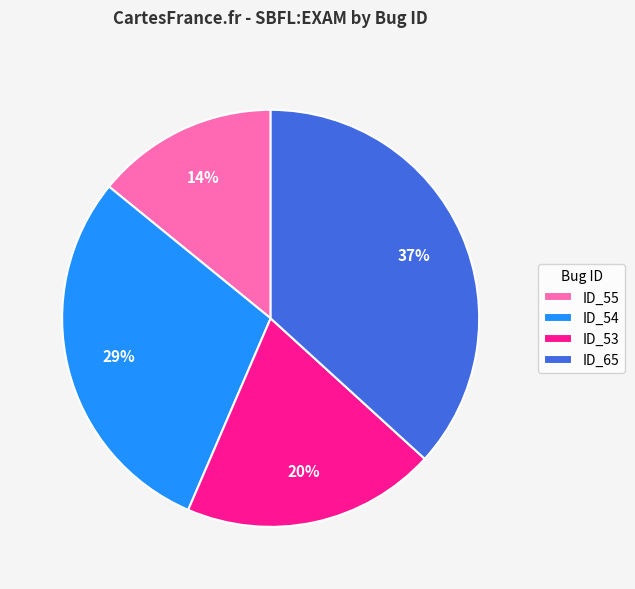

Is the sum of ID_55 and ID_65 greater than half?

Yes